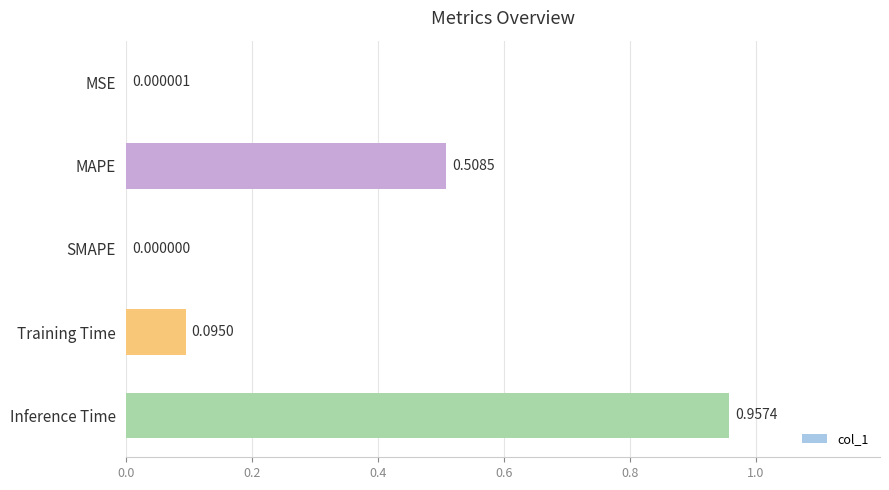

What is the sum of all values?

1.6